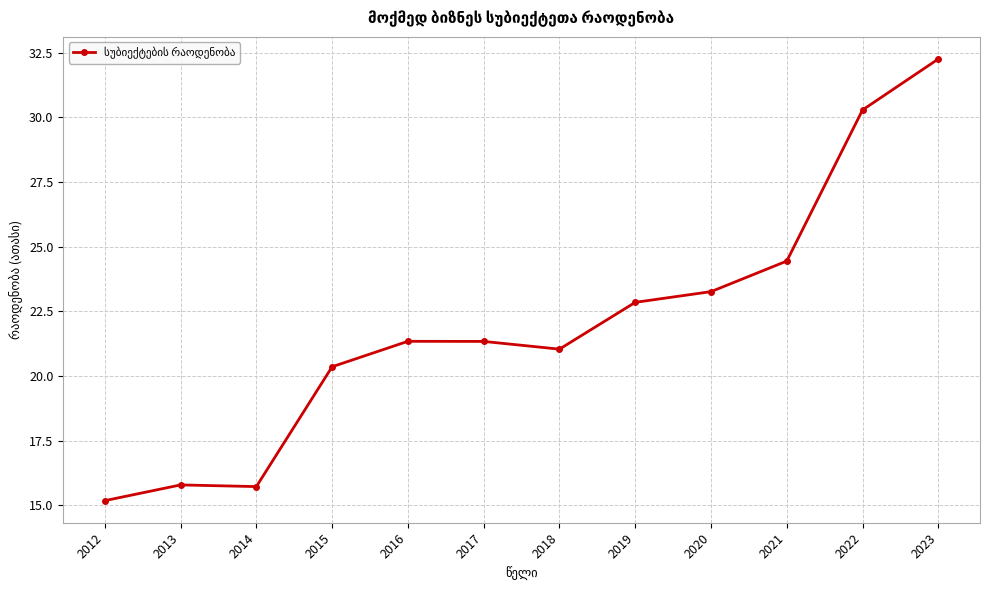

Count the number of data series in this chart.

1